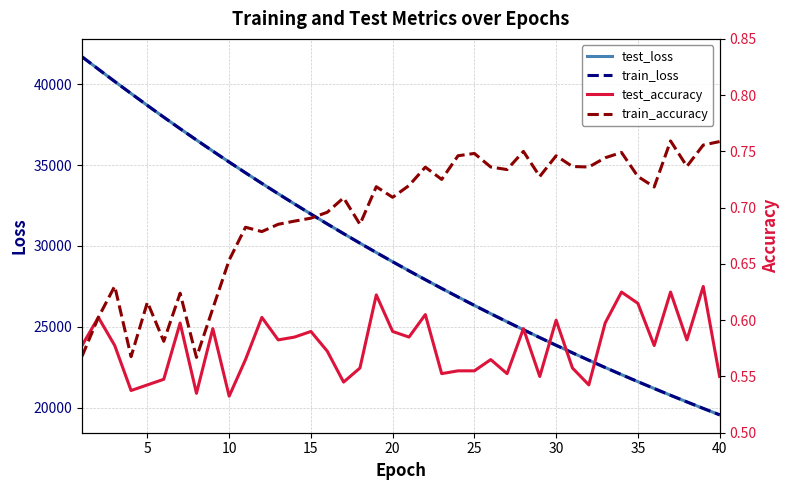

True or false: test_loss has more than 0 interior local peaks.

False